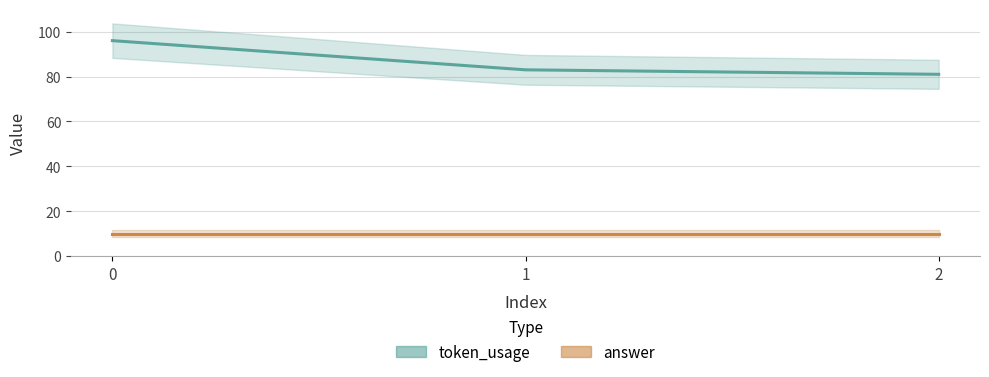

Which series has the largest range (max minus min)?

token_usage